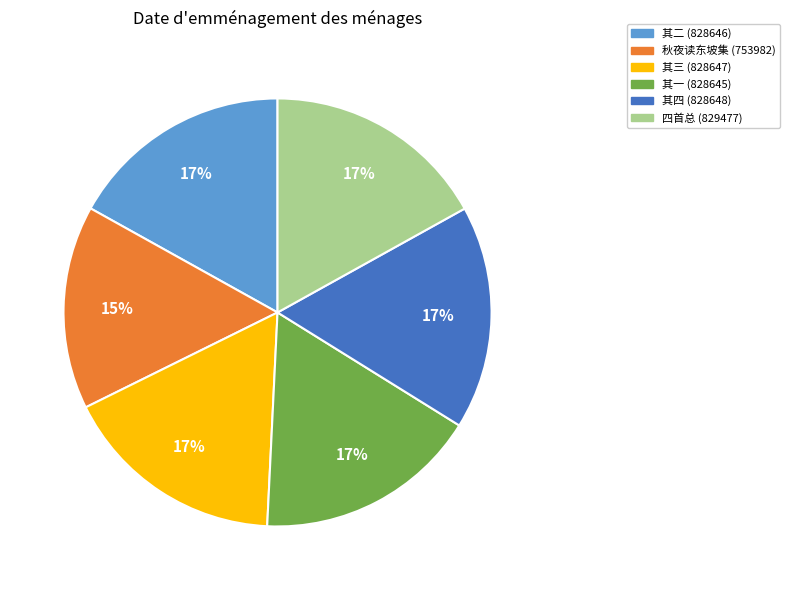

How many segments does this pie chart have?

6